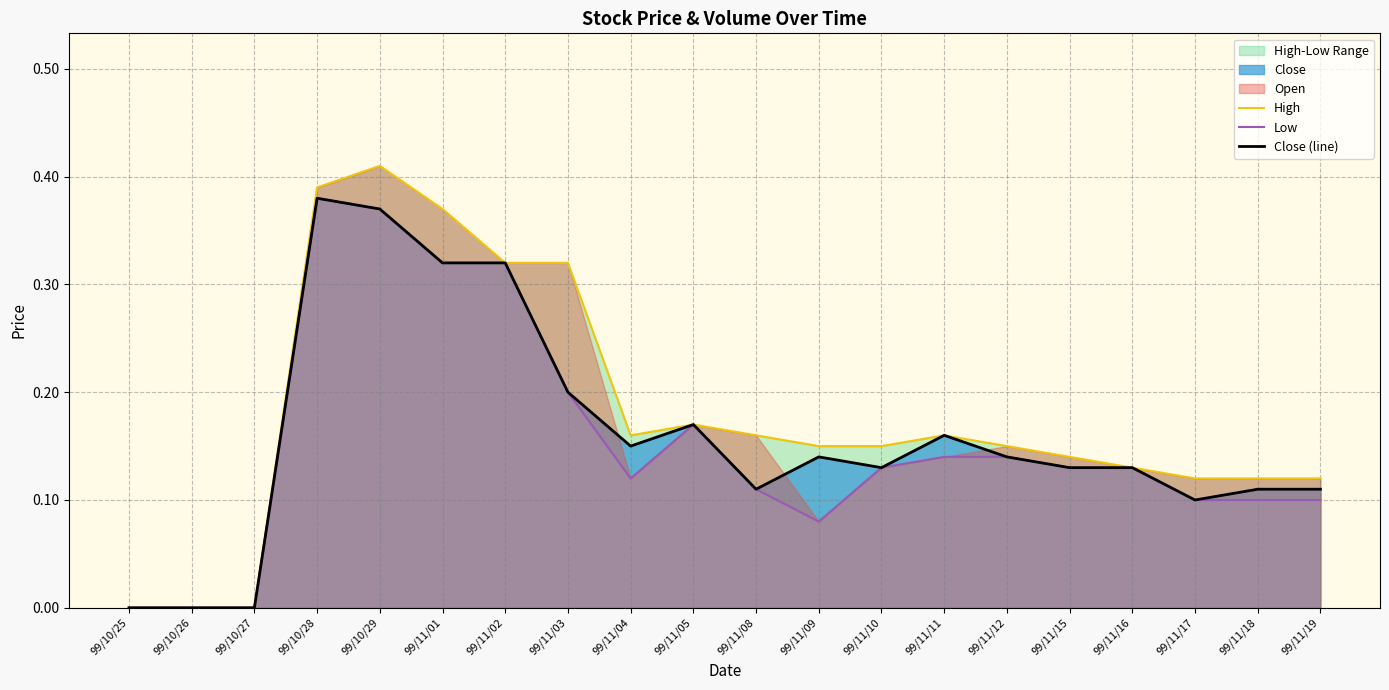

How many data points in Close (line) are above 0?

17